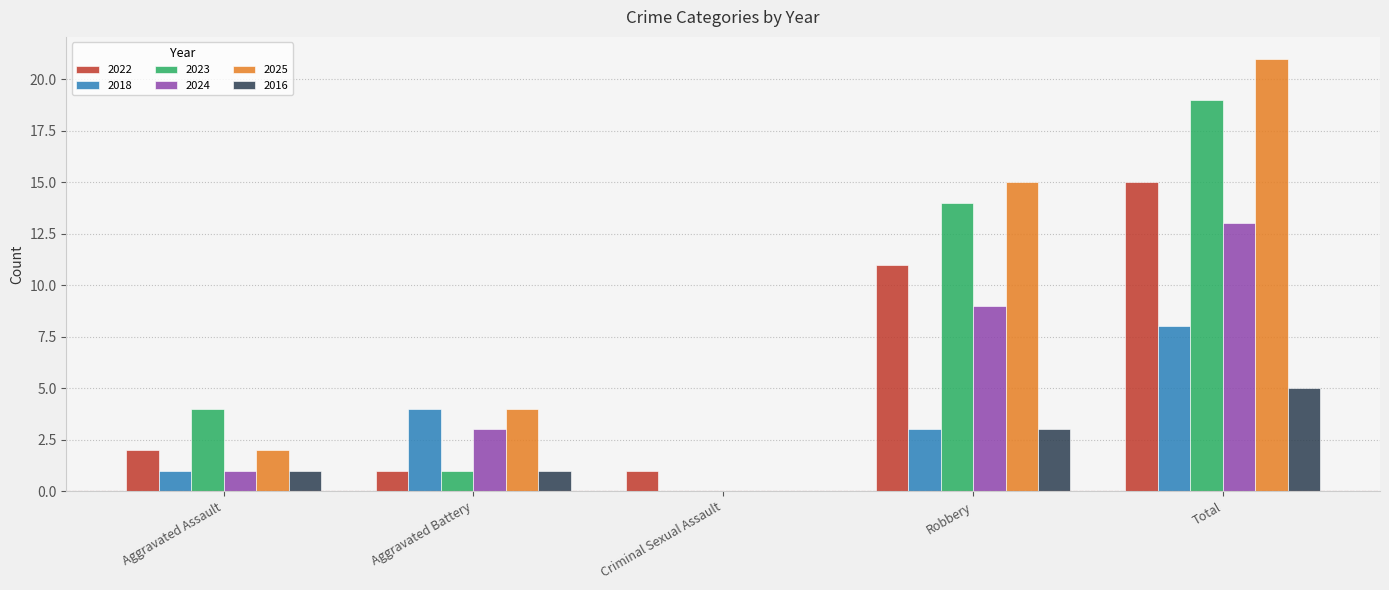

The value of 2018 at Criminal Sexual Assault is 5. True or false?

False